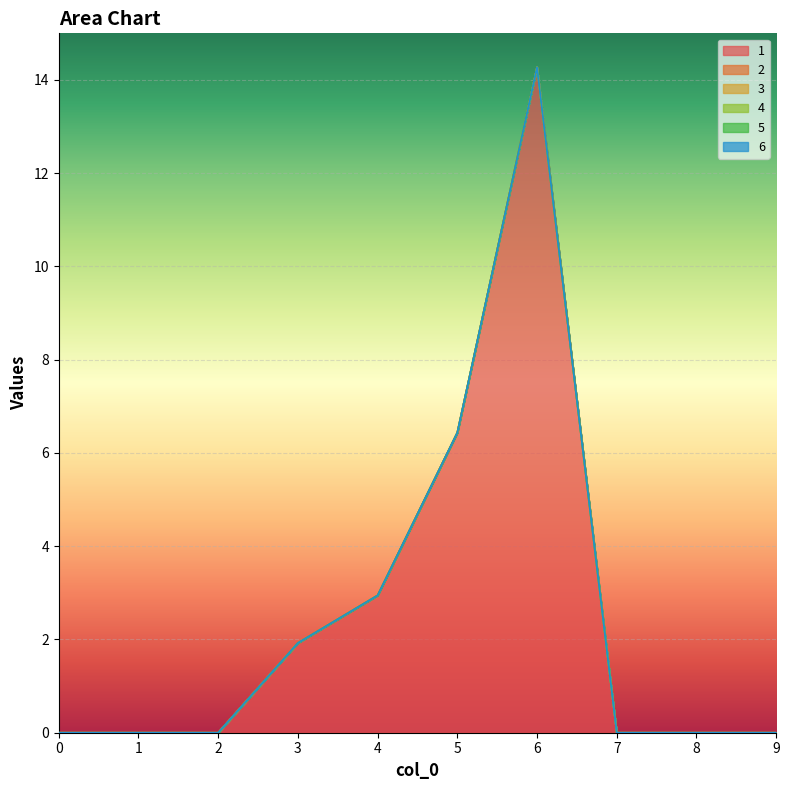

List the series in order of their peak value, lowest first.

2, 3, 4, 5, 6, 1